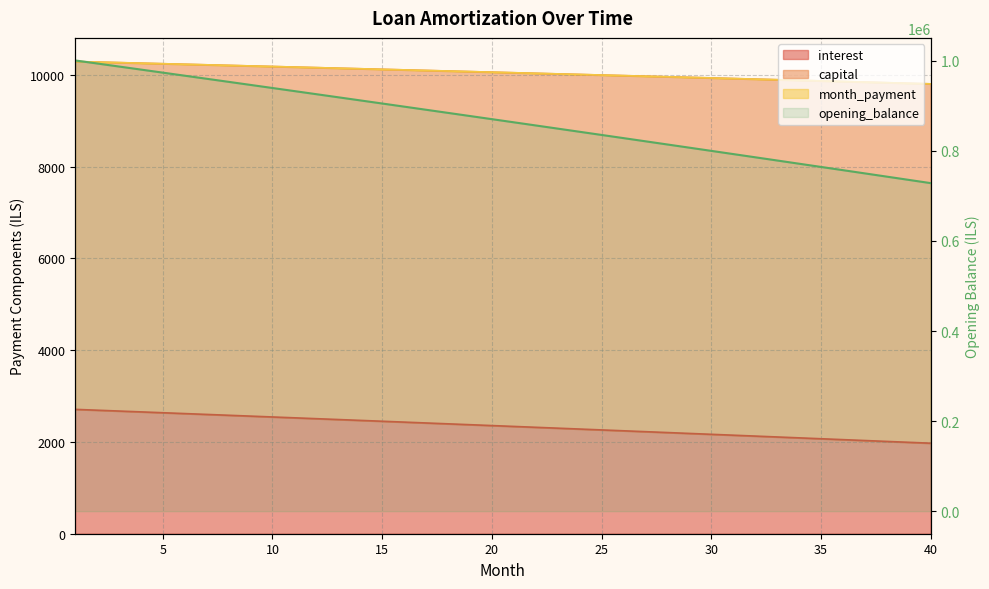

True or false: opening_balance has more than 0 interior local peaks.

False